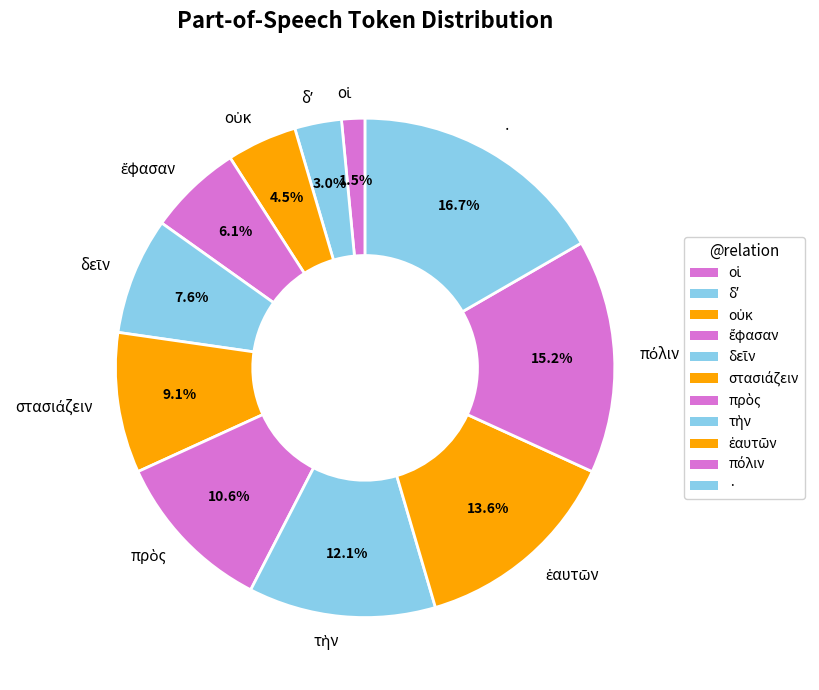

What is the largest slice in the pie chart?

·